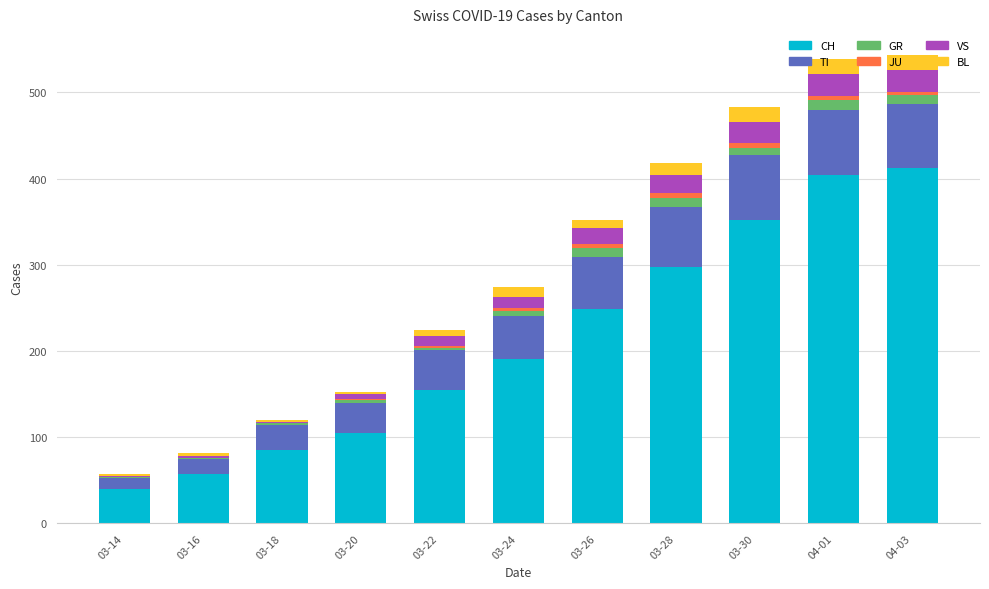

Between 03-28 and 03-16, which is larger?

03-28